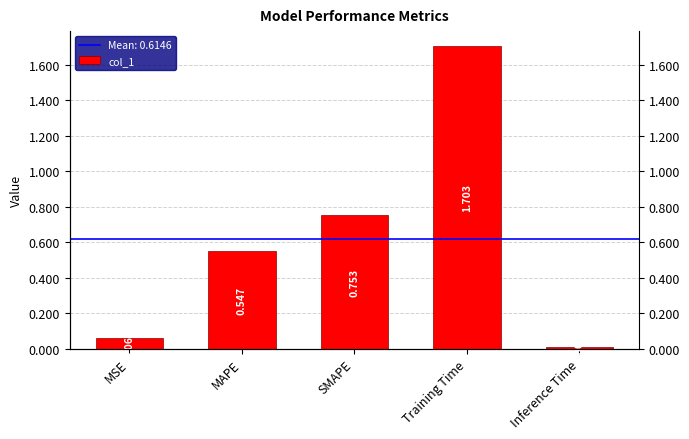

Reading left to right, transcribe all the data shown in this chart.

MSE=0.1	MAPE=0.5	SMAPE=0.8	Training Time=1.7	Inference Time=0.0